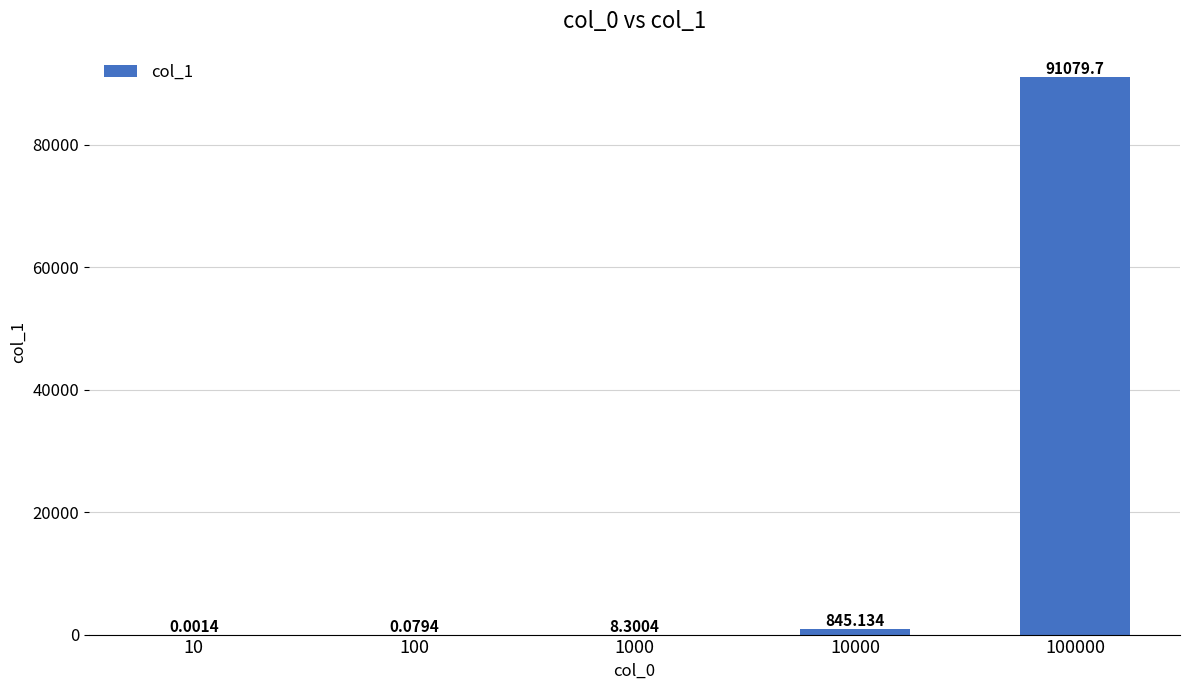

Which label corresponds to the largest value in the chart?

100000